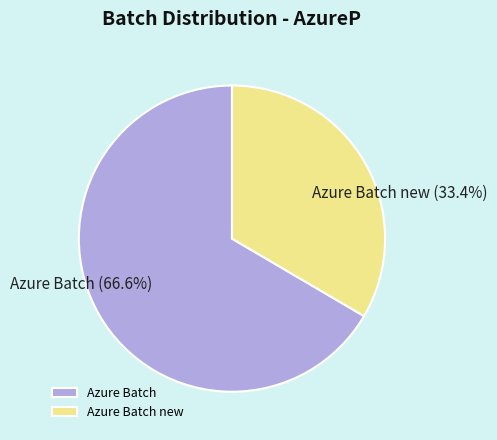

Which slice is the largest?

Azure Batch